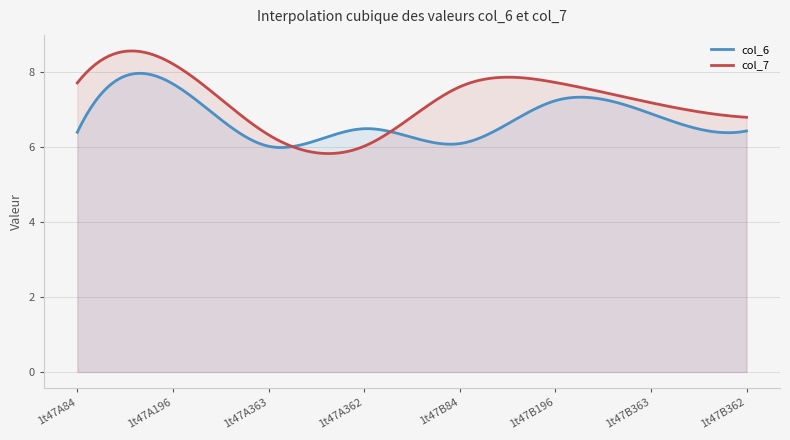

What is the value of the col_7 point at the 4th from the left?

6.0